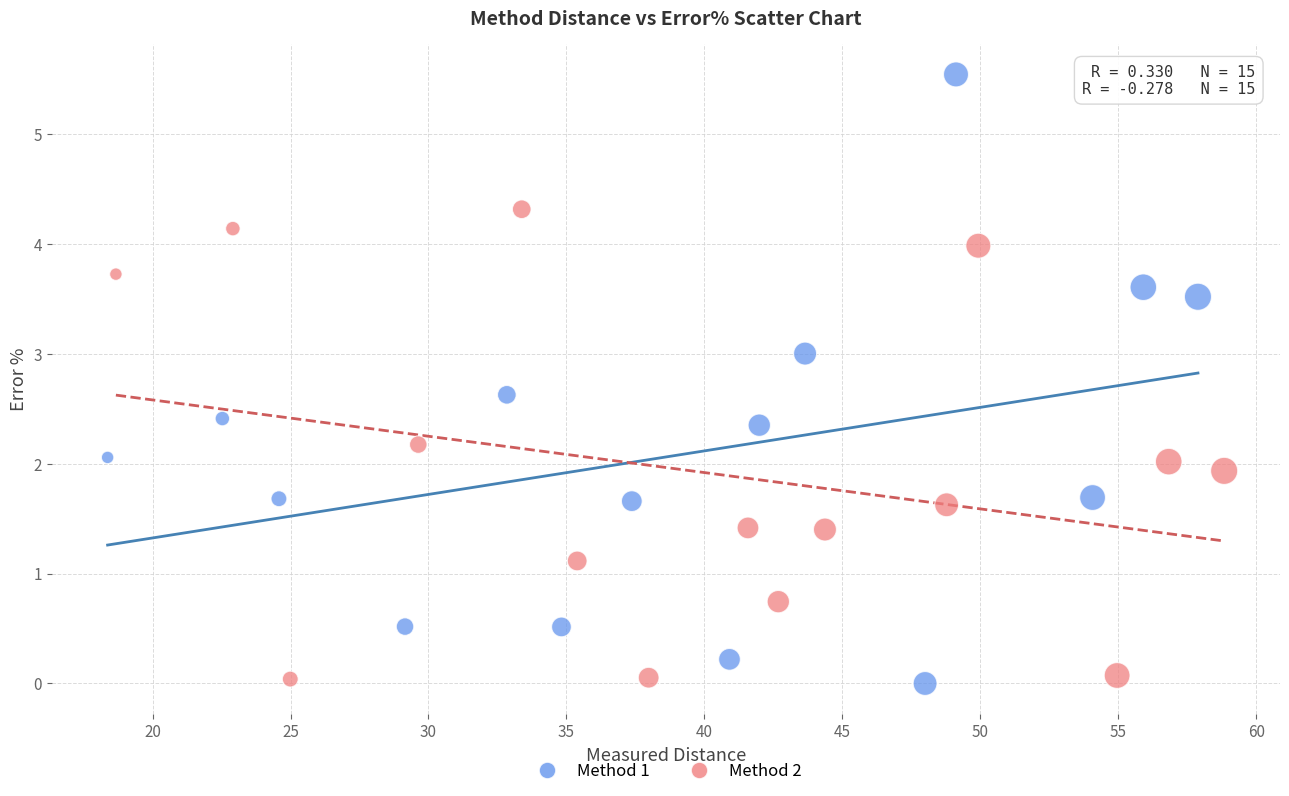

Which series has the widest spread of Y values?

Method 1